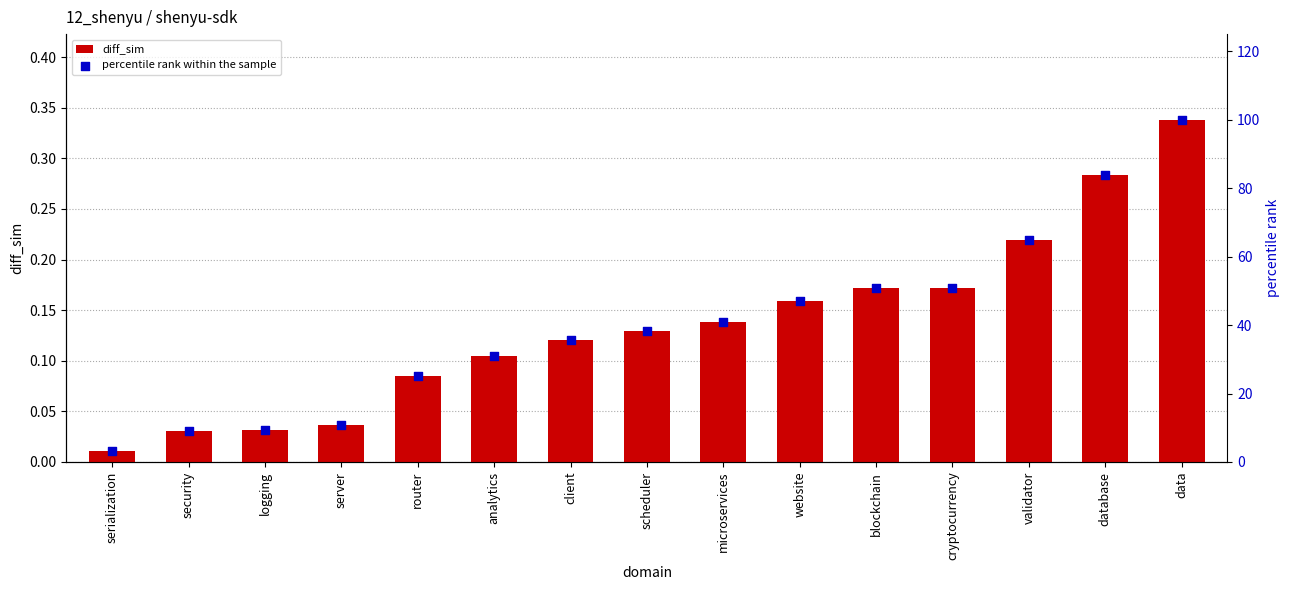

At which category is the sum across all series the highest?

data